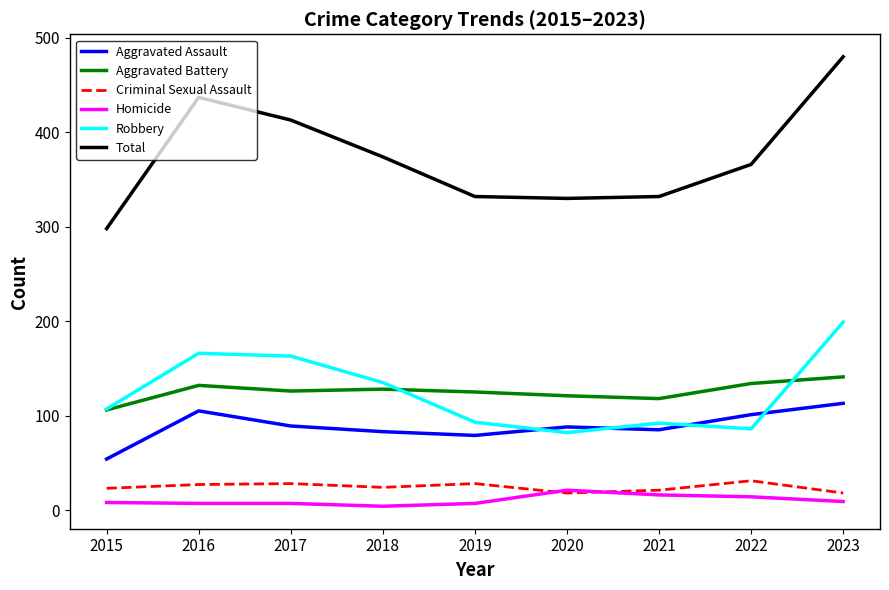

At how many categories does at least one series exceed 44?

9